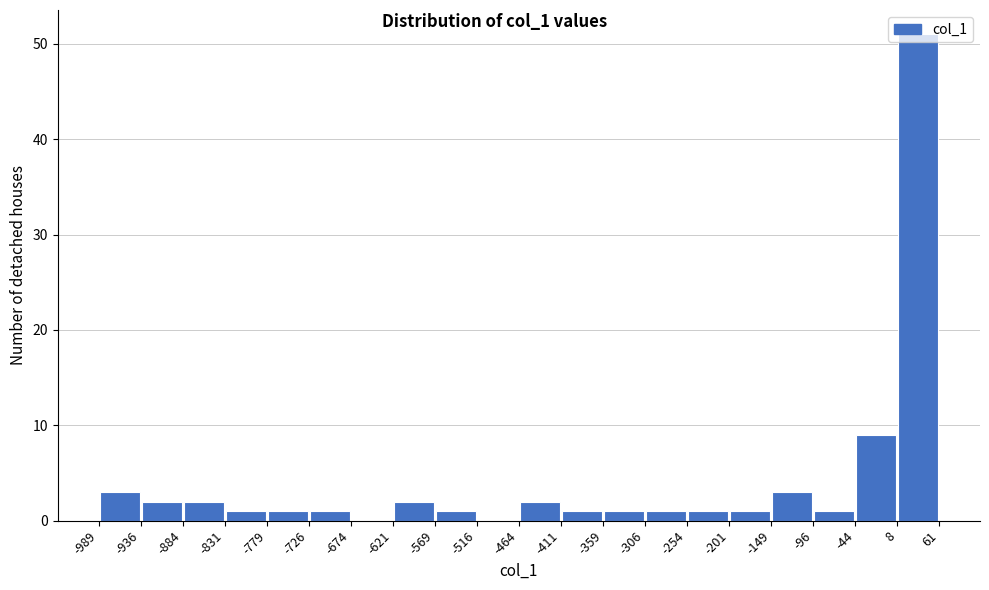

How tall is the bar that spans -201 to -149 on the x-axis? The values are not printed on the chart, so give them approximately, as read against the axis.

1